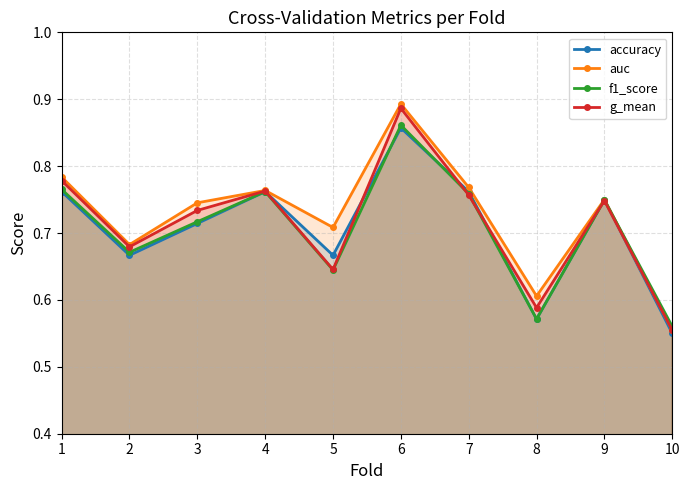

Between 1 and 5, which series saw the biggest shift?

g_mean